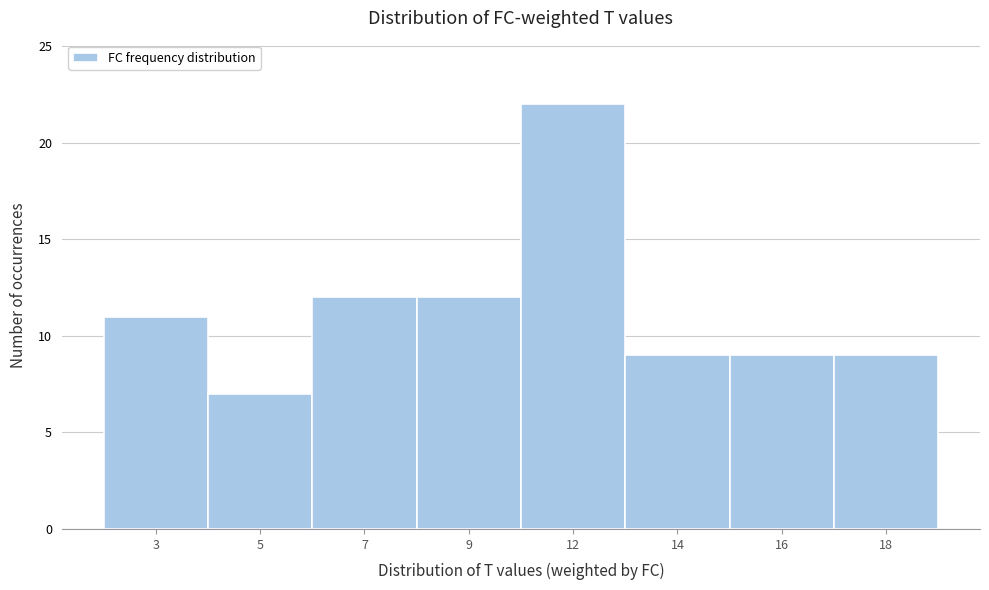

Reading left to right, what are all the values shown in this chart?

3=11	5=7	7=12	9=12	12=22	14=9	16=9	18=9